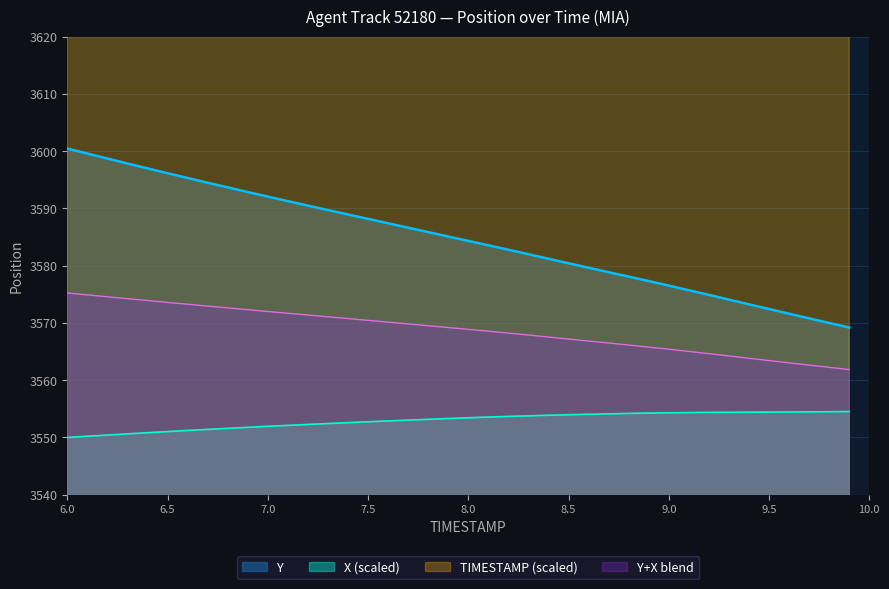

Which category has the lowest value across all series?

6.0